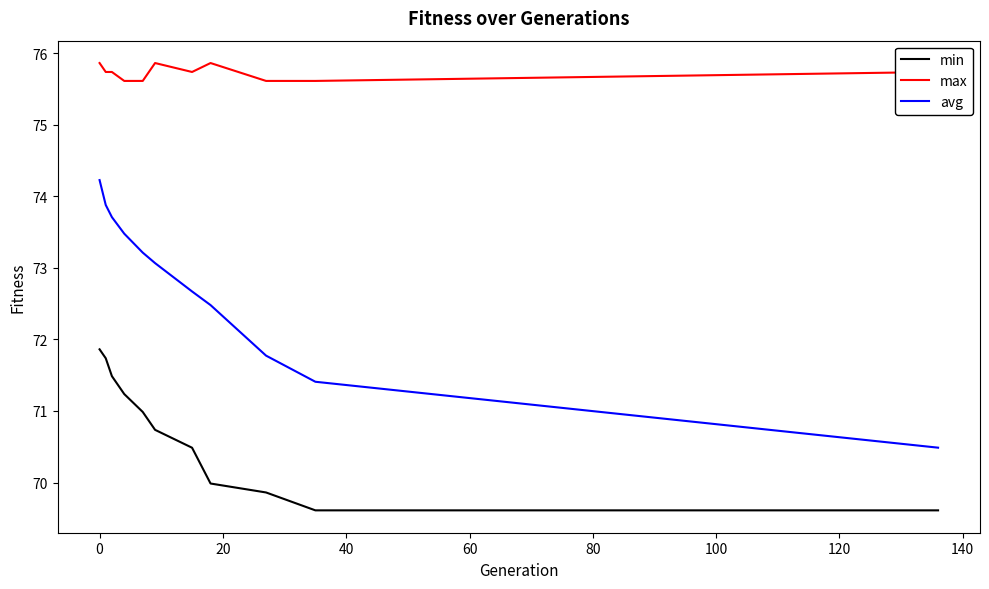

Rank the series by their maximum value, from highest to lowest.

max, avg, min